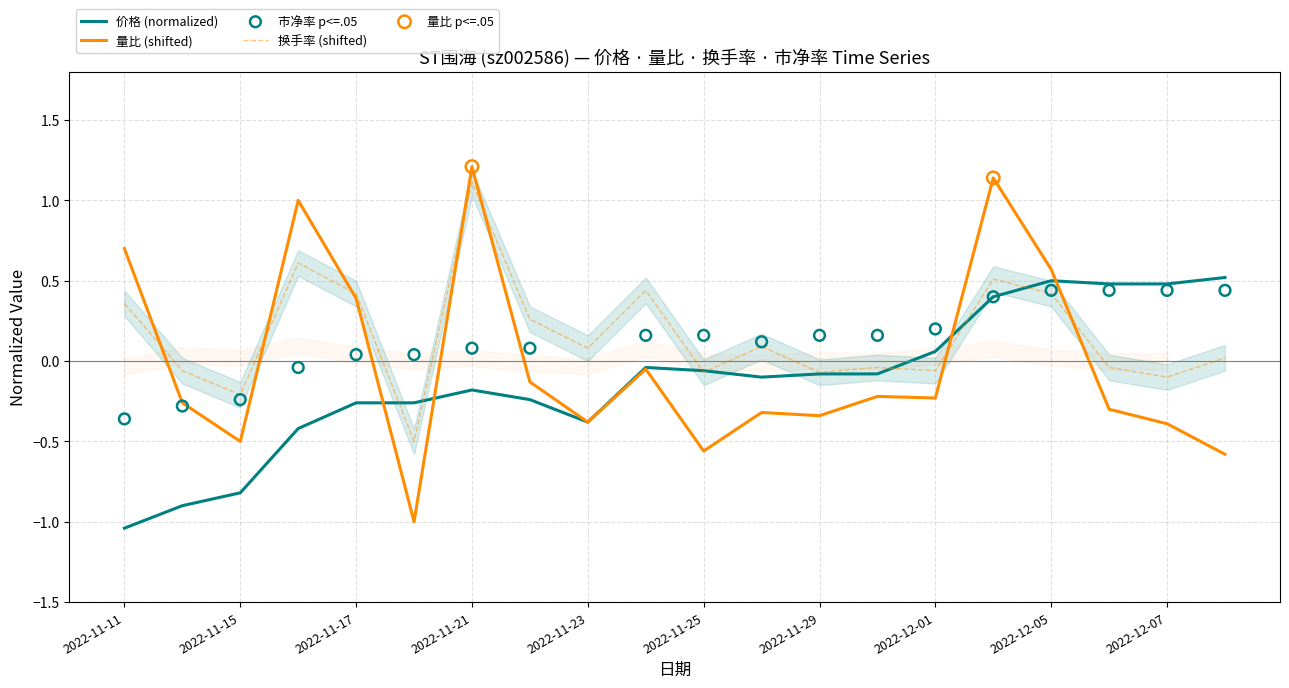

Is the value of 价格 at 2022-11-23 greater than the value of 量比 at 2022-12-05?

No